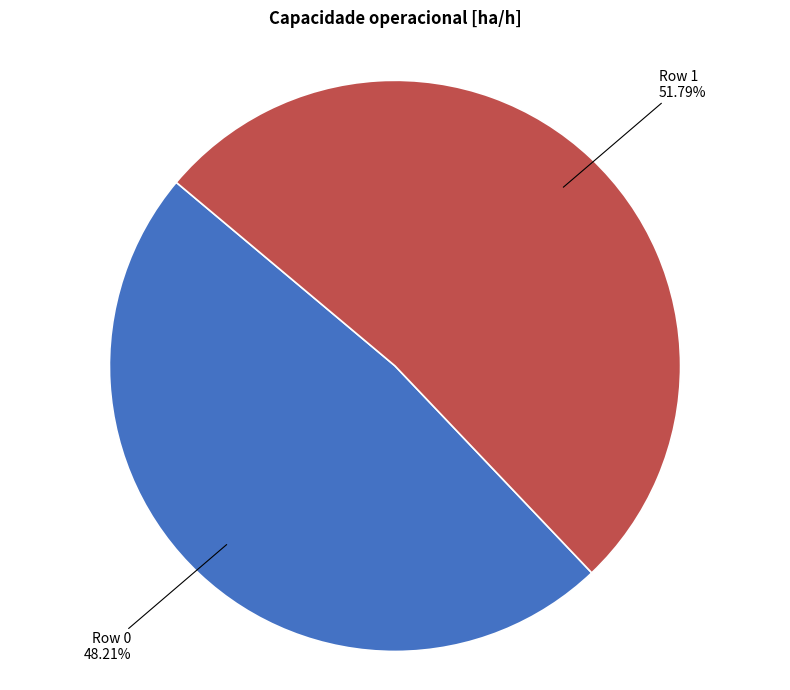

Does Row 0 represent more than half of the total?

No